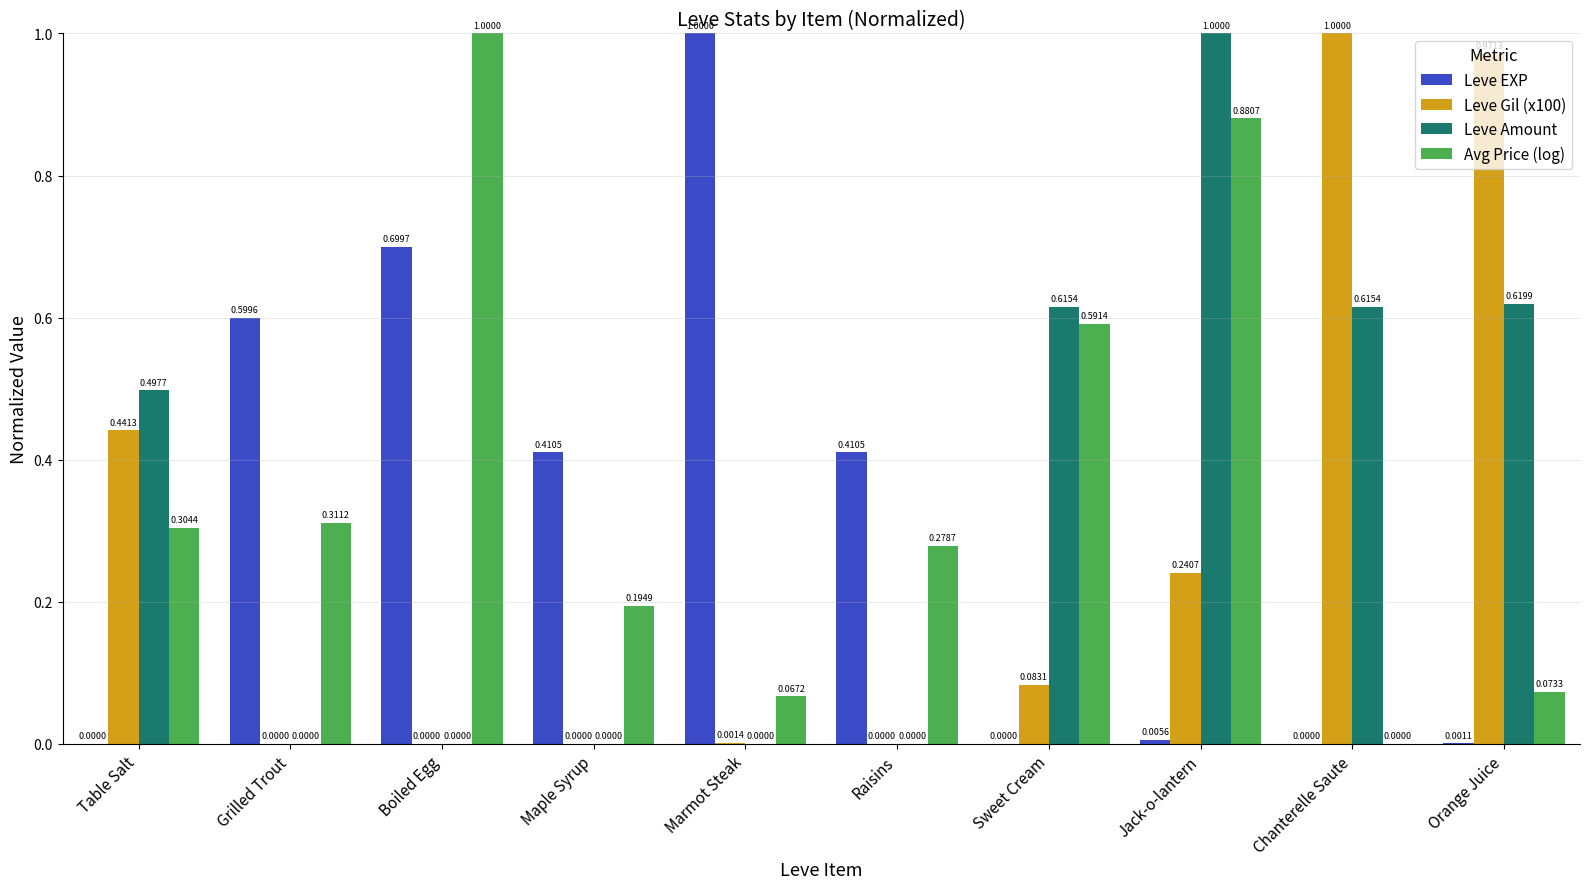

The Leve Gil (x100) series shows 0.0 at Boiled Egg. True or false?

True